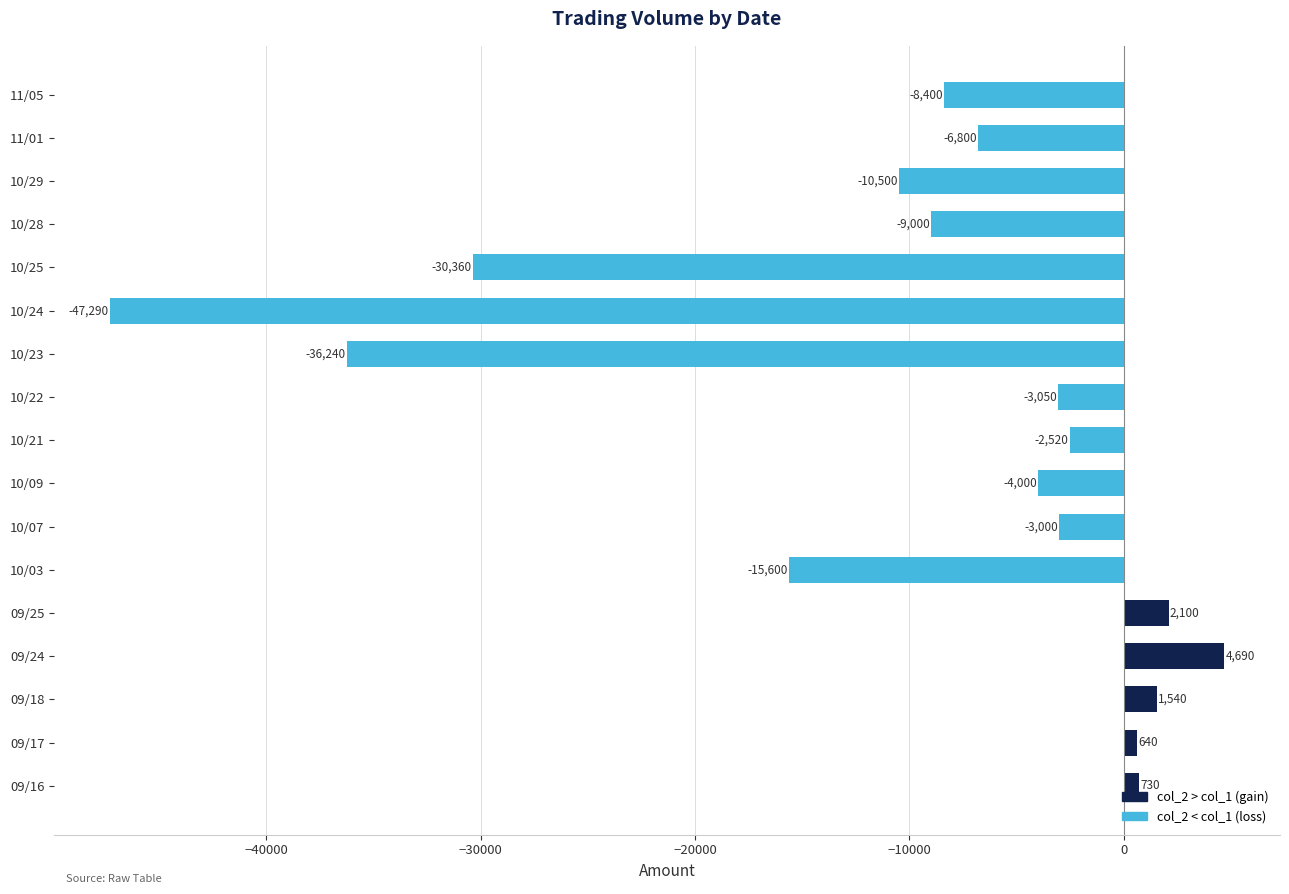

Reading top to bottom, what are all the values shown in this chart?

11/05=-8400	11/01=-6800	10/29=-10500	10/28=-9000	10/25=-30360	10/24=-47290	10/23=-36240	10/22=-3050	10/21=-2520	10/09=-4000	10/07=-3000	10/03=-15600	09/25=2100	09/24=4690	09/18=1540	09/17=640	09/16=730